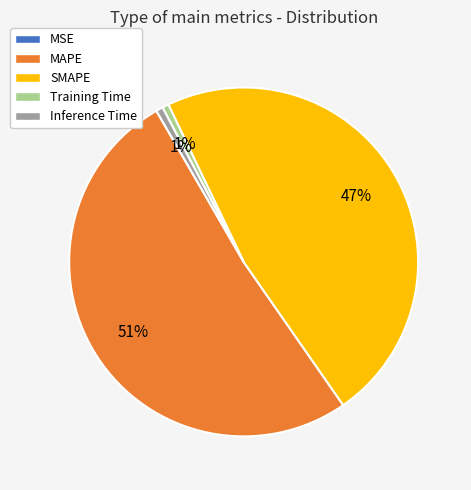

Is it true that SMAPE is 47% of the pie?

True